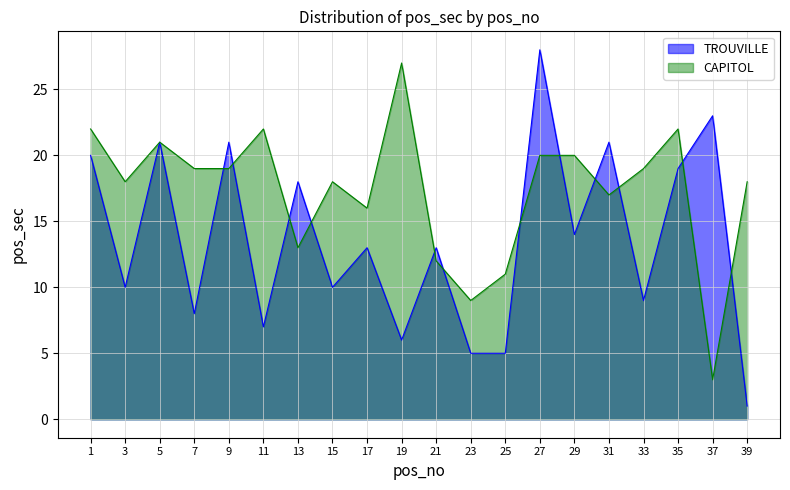

At which label does TROUVILLE first exceed 13?

1